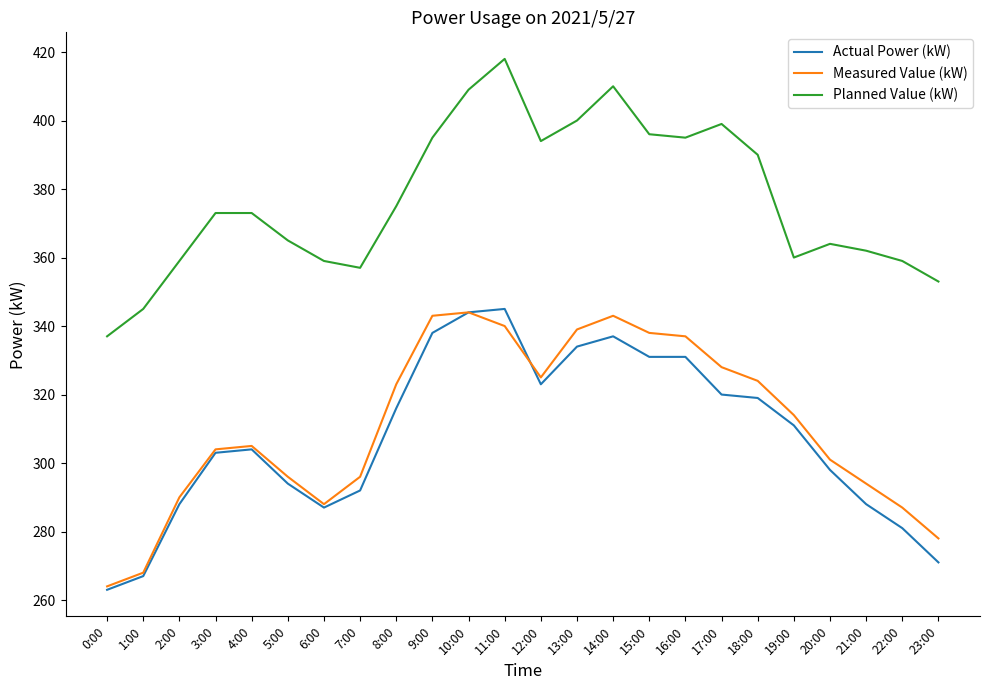

True or false: Measured Value (kW) and Planned Value (kW) cross at least once.

False